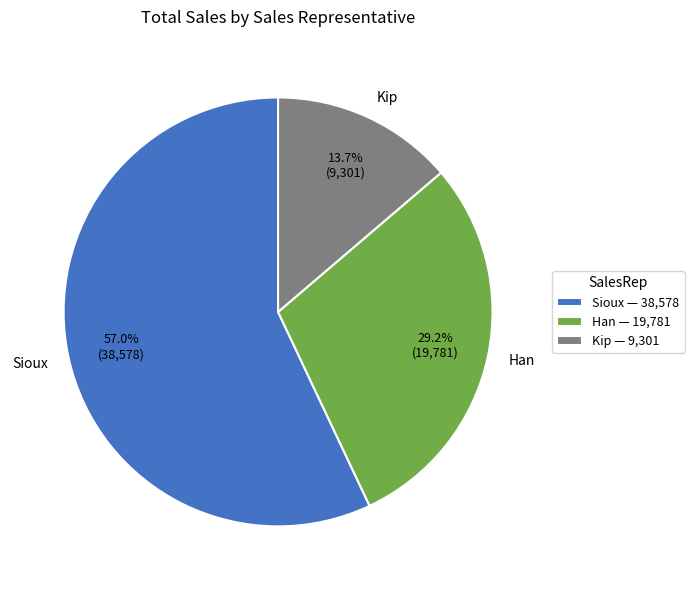

Which slice is the largest?

Sioux